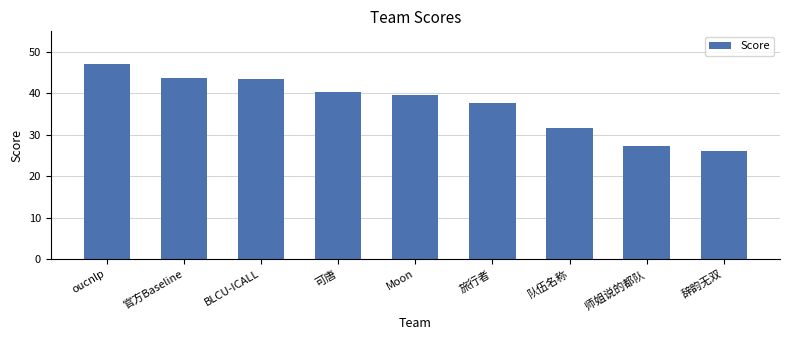

Which category has the lowest value across all series?

辞韵无双